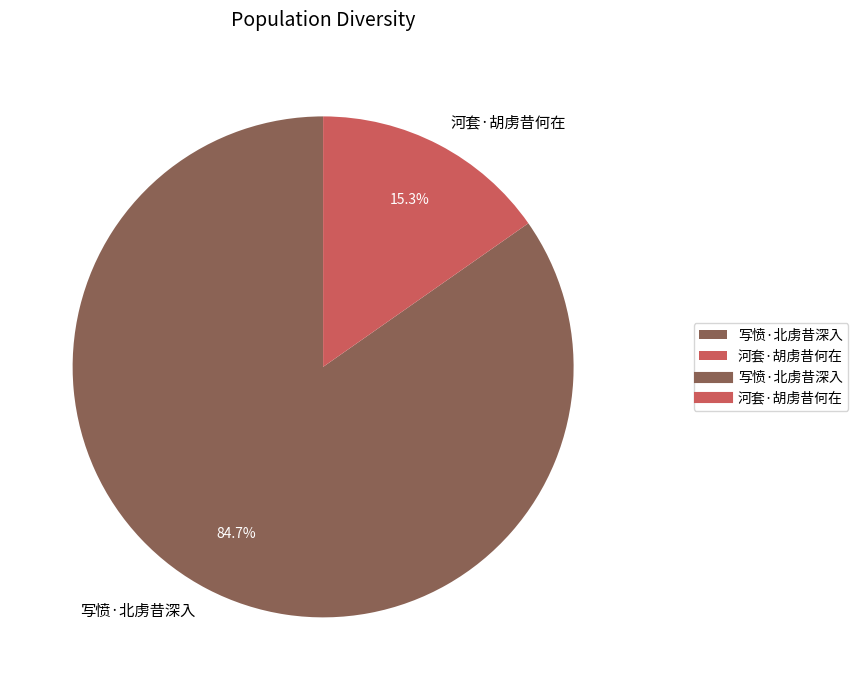

The 河套·胡虏昔何在 slice represents 2% of the pie. True or false?

False